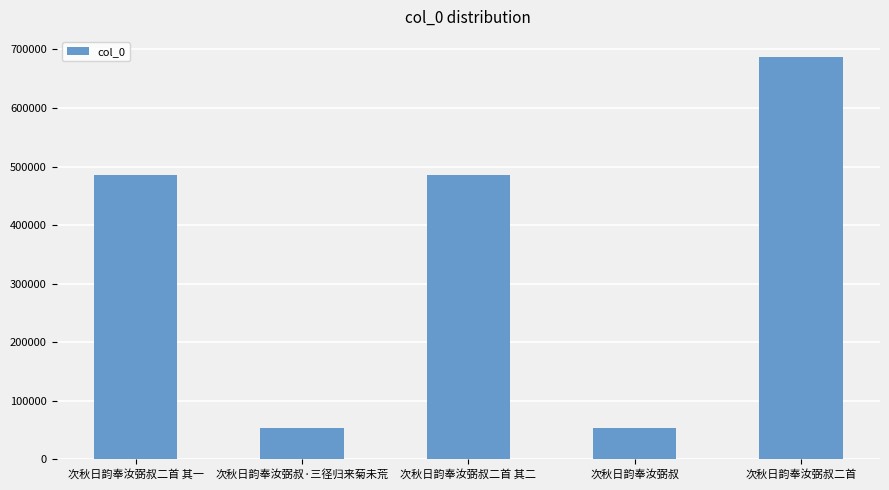

Between 次秋日韵奉汝弼叔·三径归来菊未荒 and 次秋日韵奉汝弼叔二首 其一, which is larger?

次秋日韵奉汝弼叔二首 其一